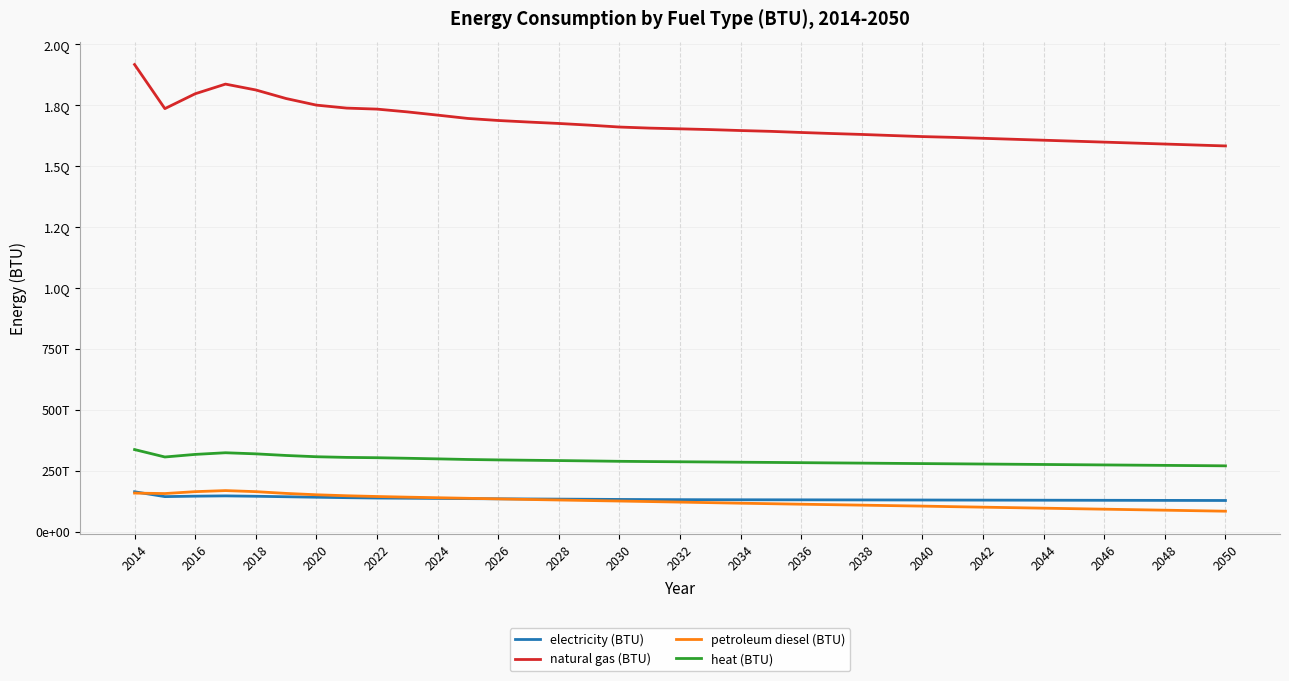

What are all the series names shown in the legend?

electricity (BTU), natural gas (BTU), petroleum diesel (BTU), heat (BTU)